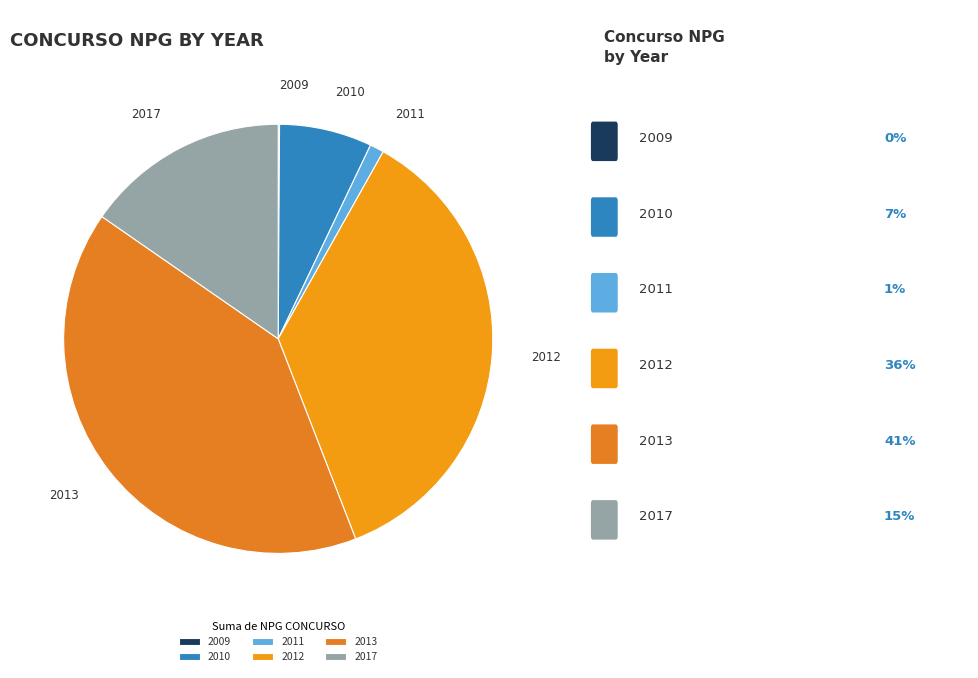

Approximately how many times larger is the value at 2017 compared to 2013?

0.4